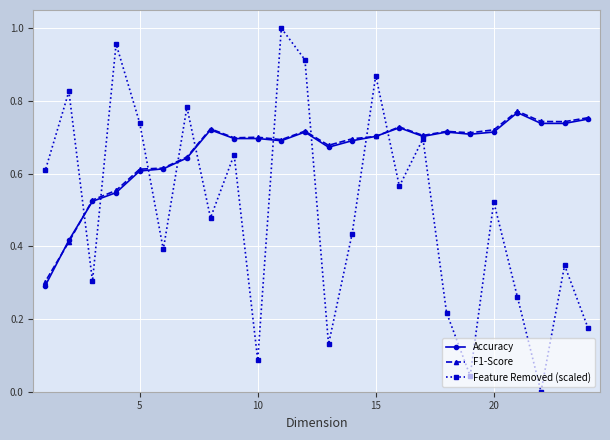

Which series has the largest range (max minus min)?

Feature Removed (scaled)